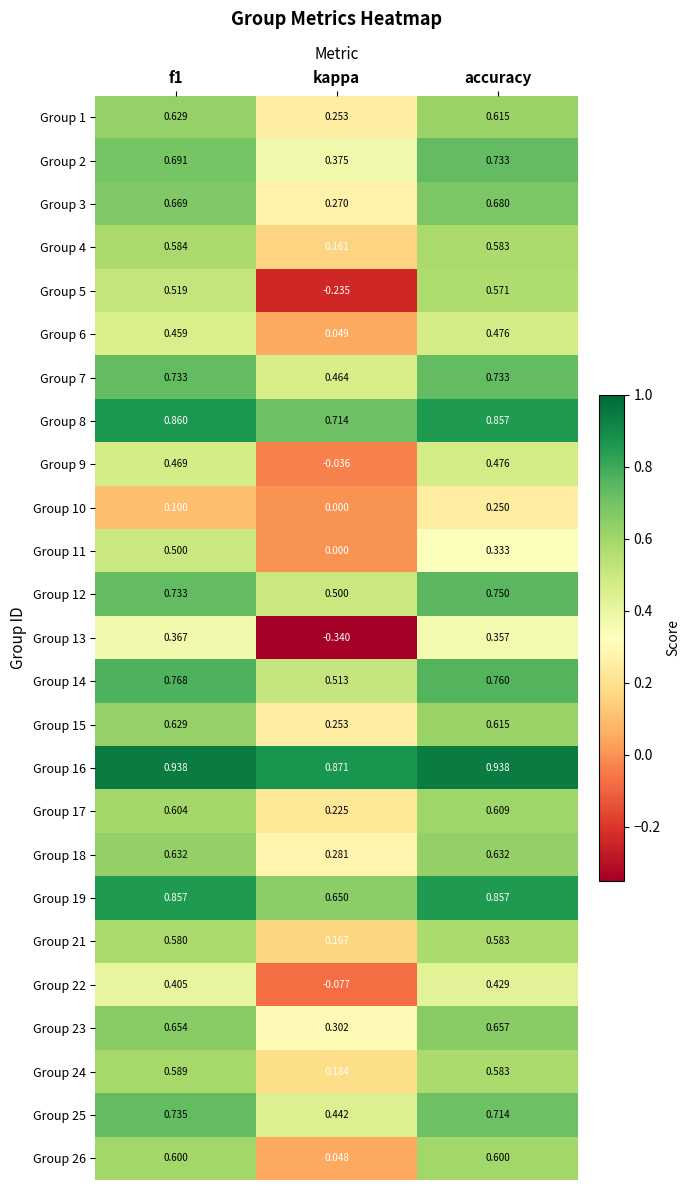

What is the spread (max minus min) of values at kappa?

1.2